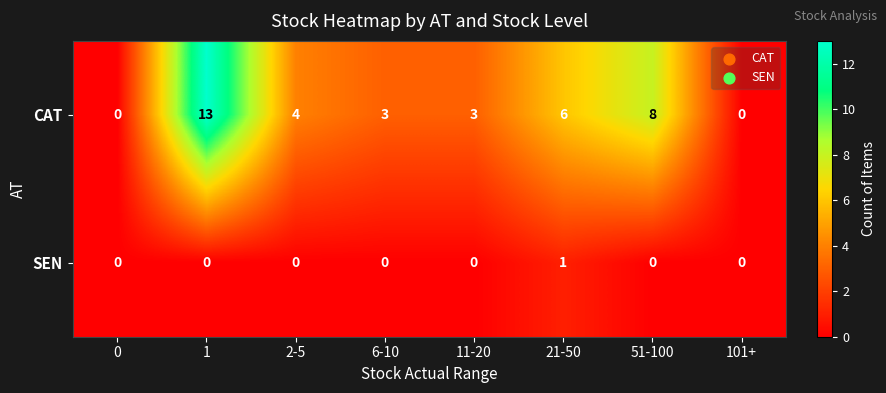

Rank the series at 6-10 from highest to lowest value.

CAT, SEN